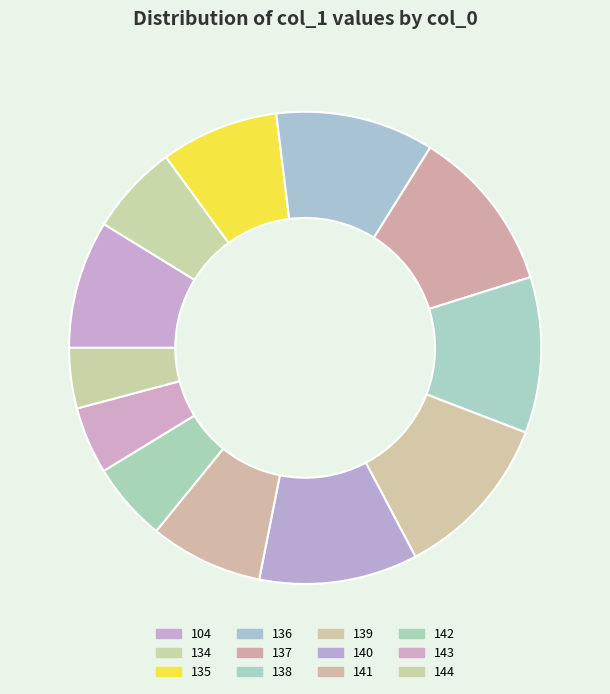

How many slices are in this pie chart?

12